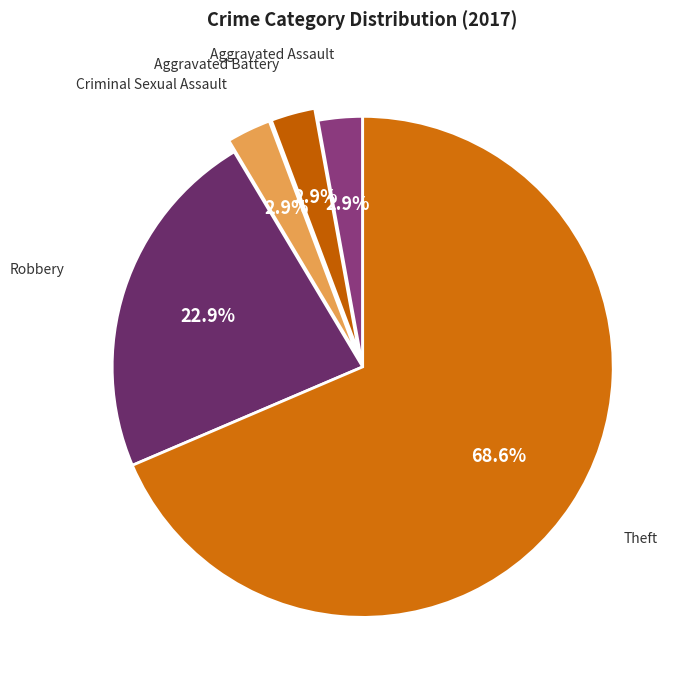

Does any single category account for the majority?

Yes